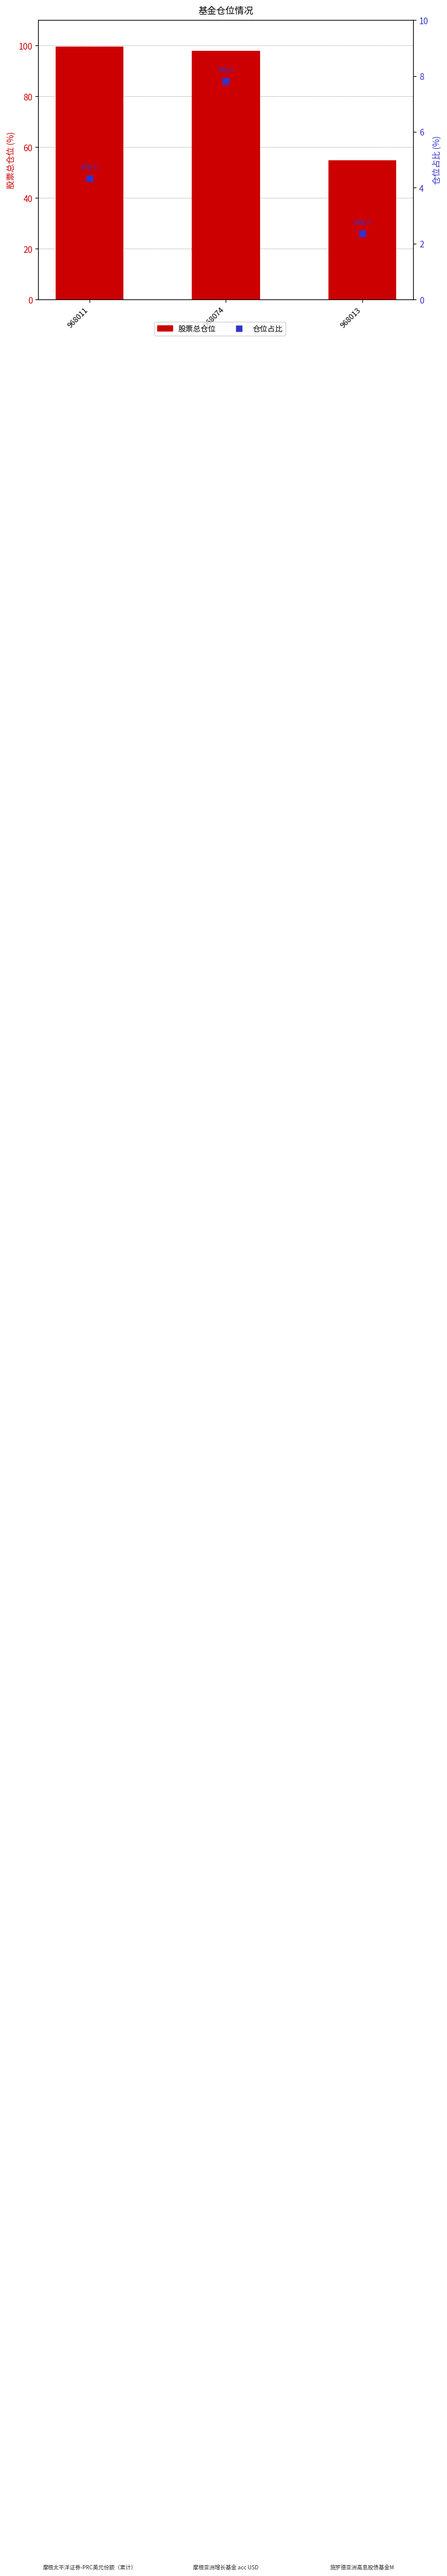

At which category is the sum across all series the highest?

968074